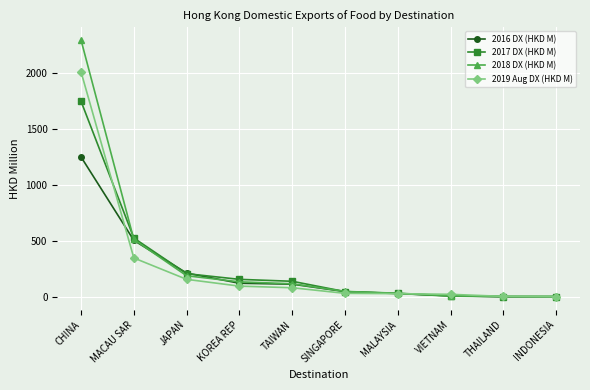

Count the number of data series in this chart.

4